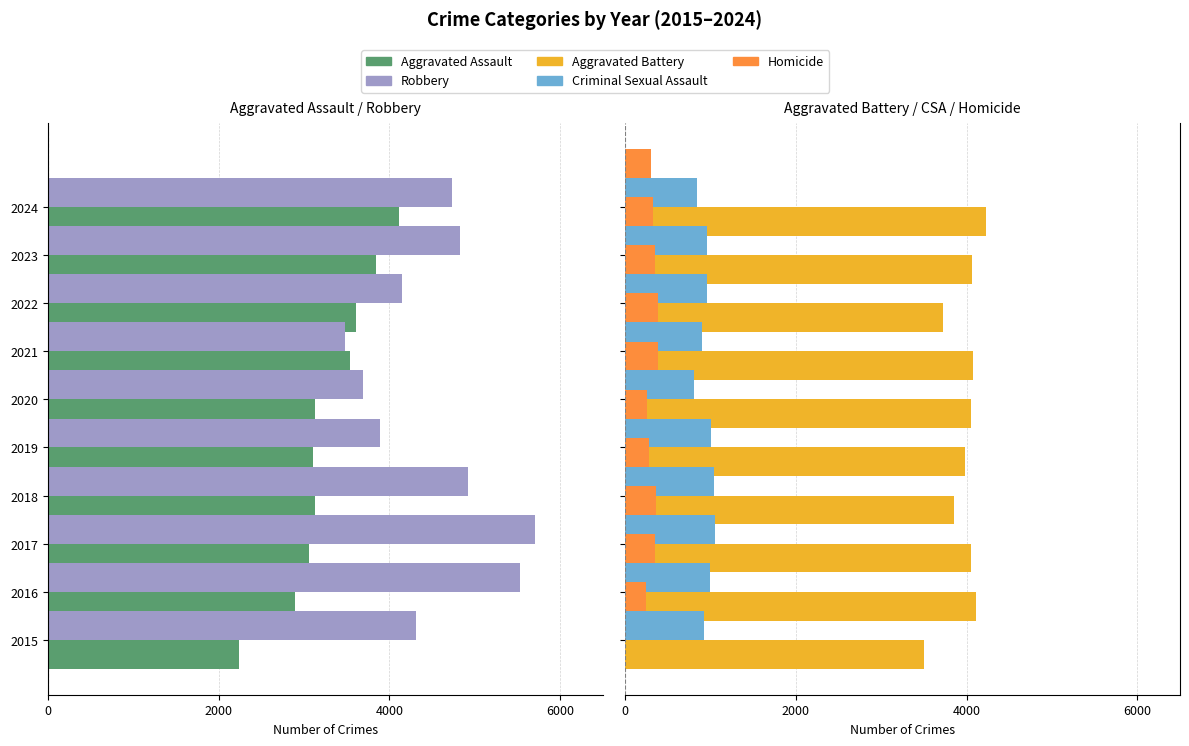

The value of Aggravated Assault at 5 is -1842. True or false?

False